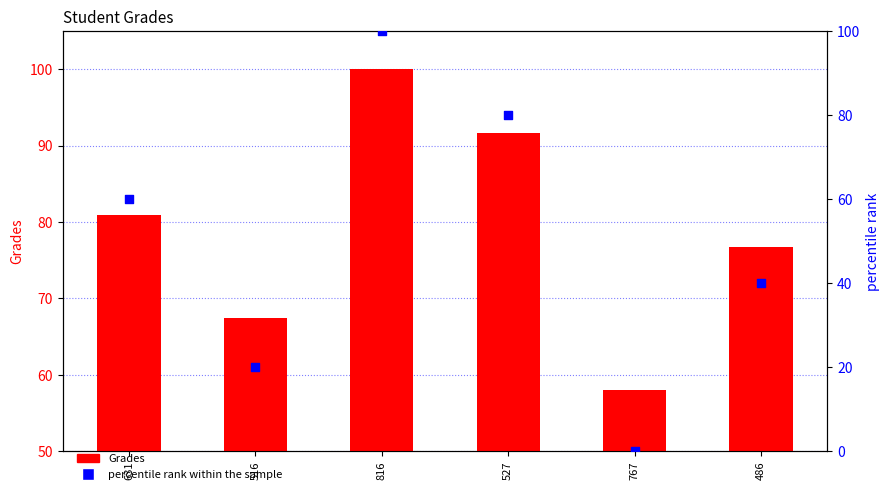

At how many categories does at least one series exceed 3?

6